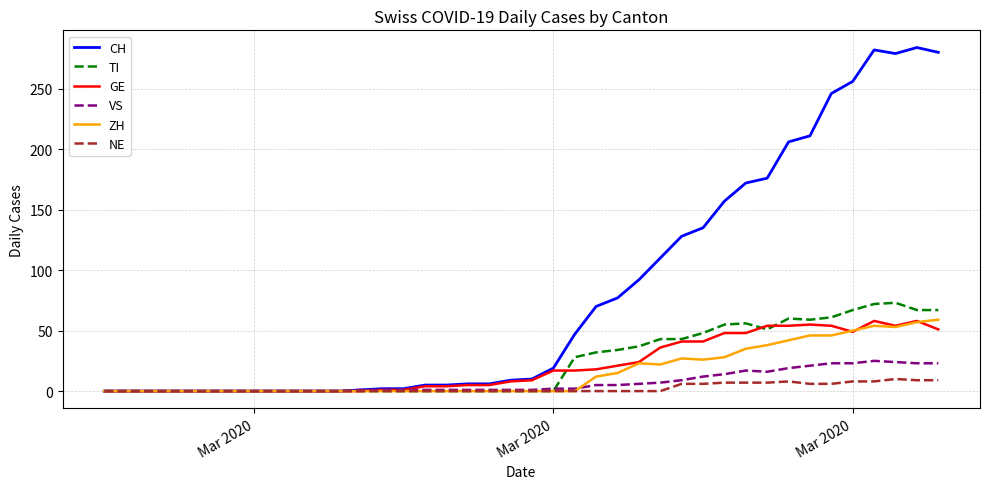

Which series has the largest total across all categories?

CH